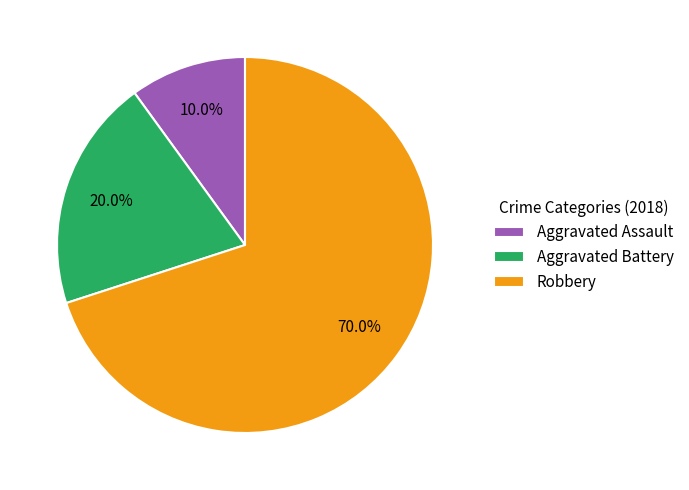

Is there any slice that represents more than half of the pie?

Yes